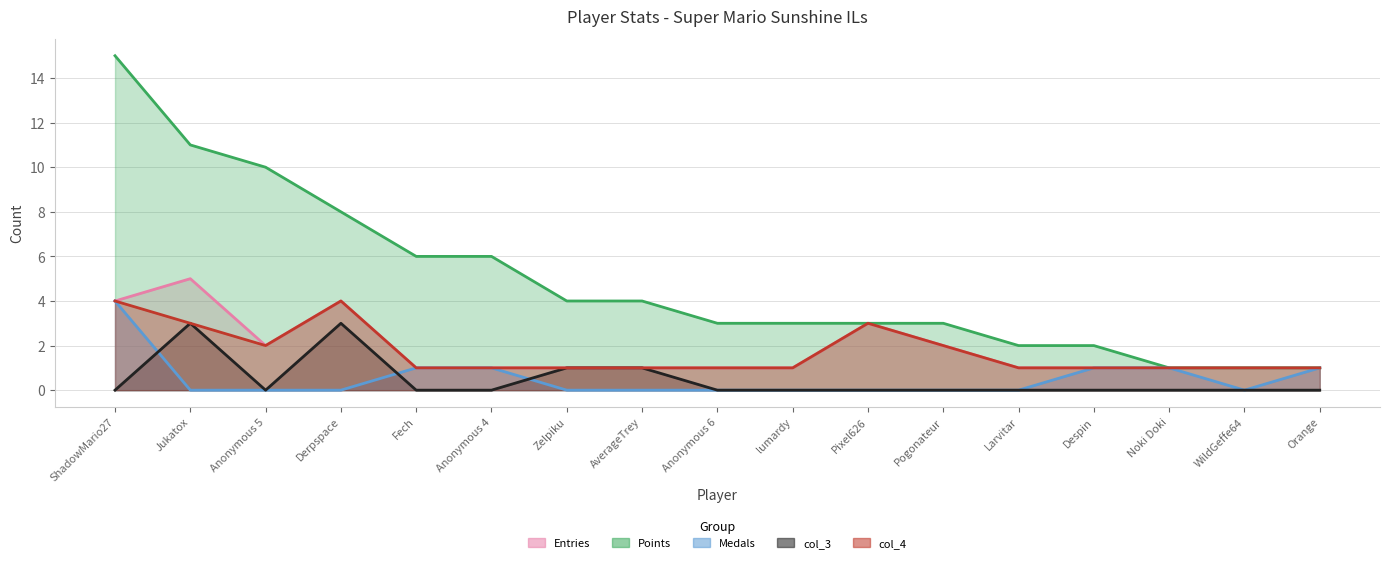

Is it true that col_4 equals 3 at Jukatox?

True